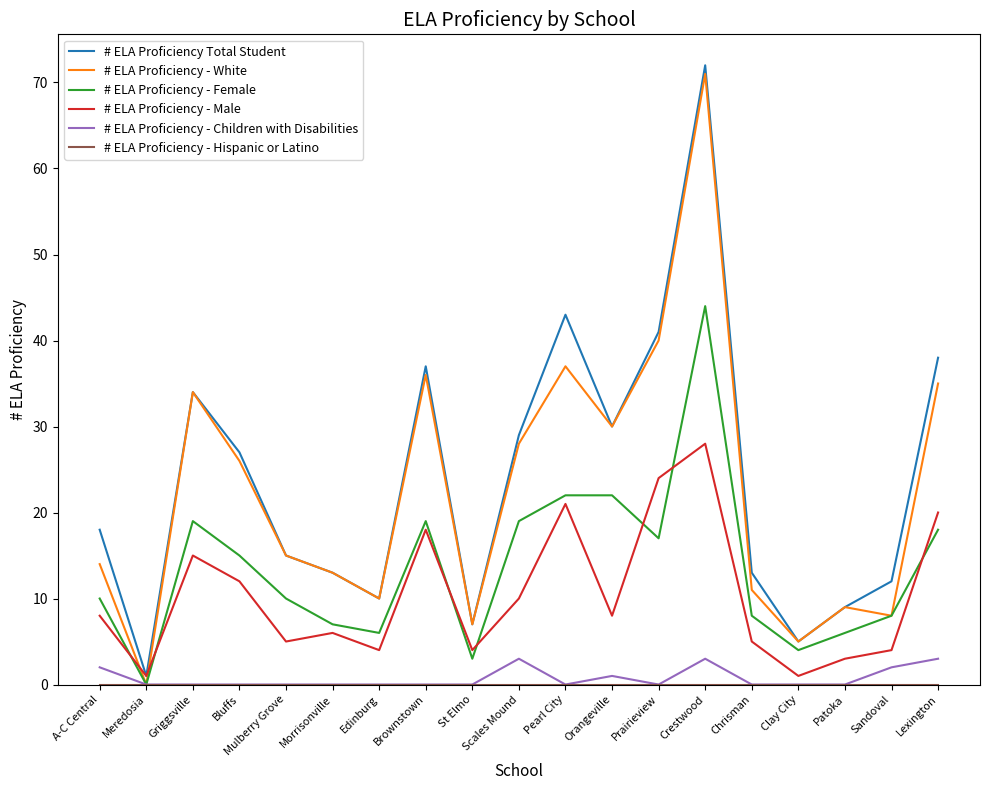

The value of # ELA Proficiency - Male at Crestwood is 28. True or false?

True